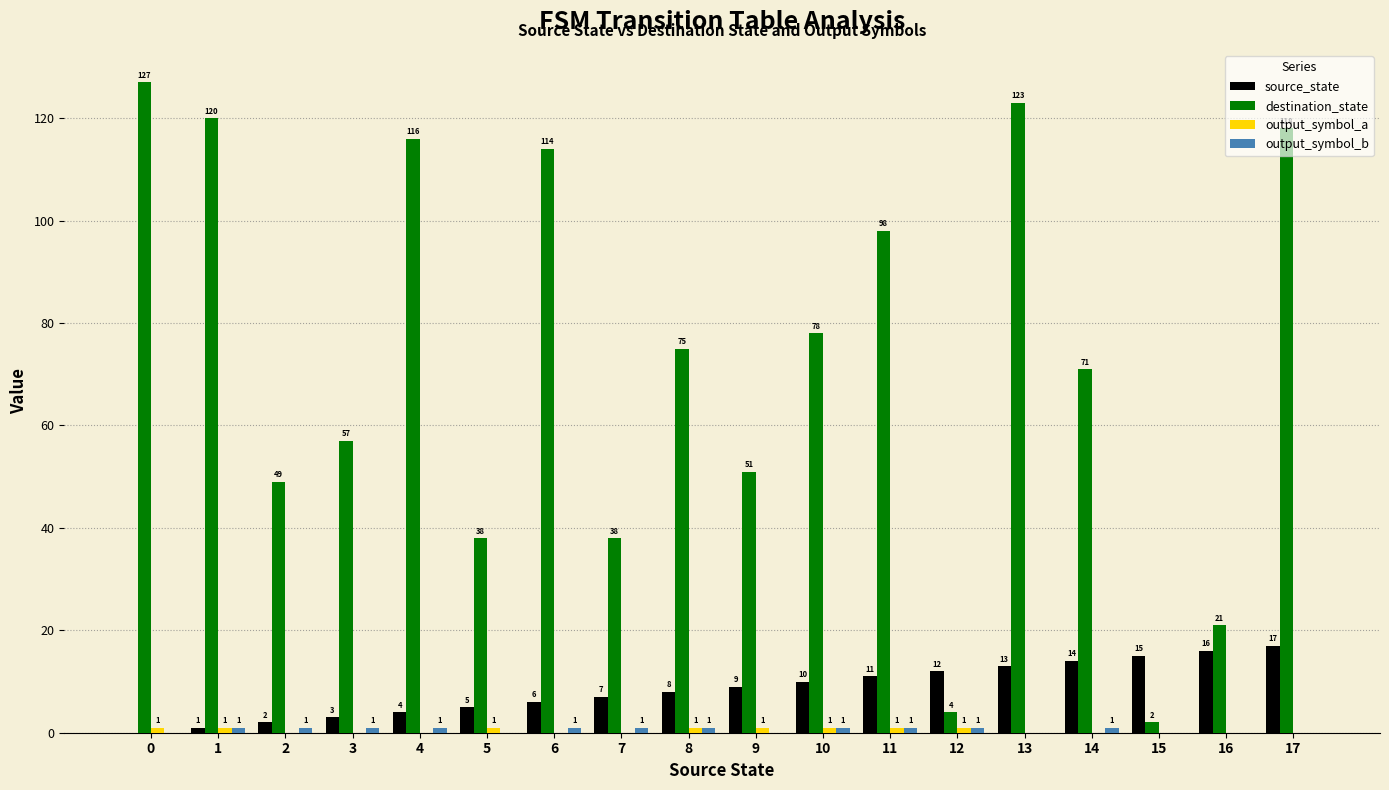

What is the greatest value displayed?

127